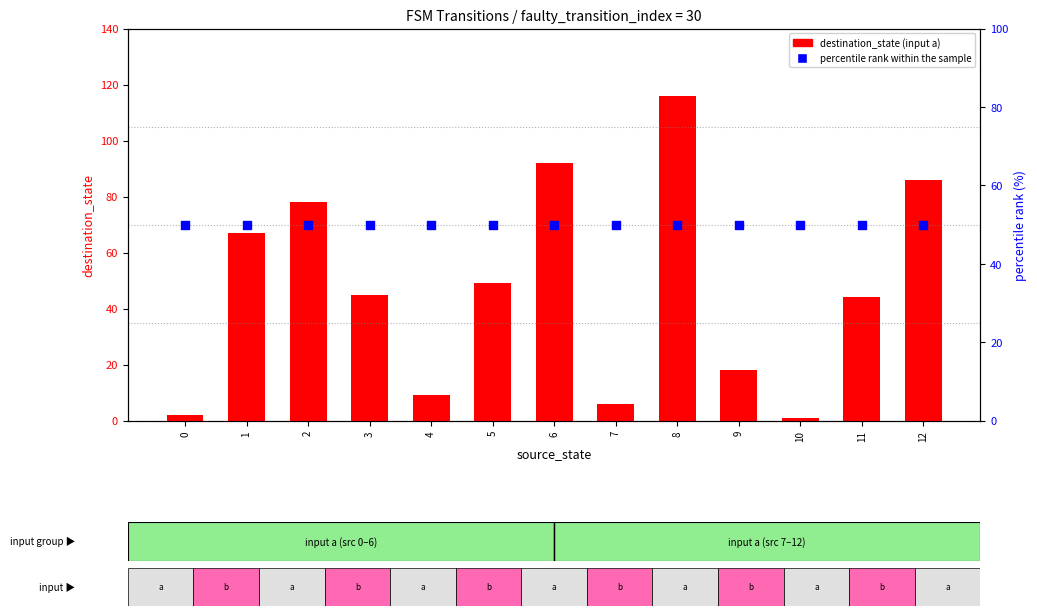

Which series has the largest total across all categories?

percentile rank within the sample